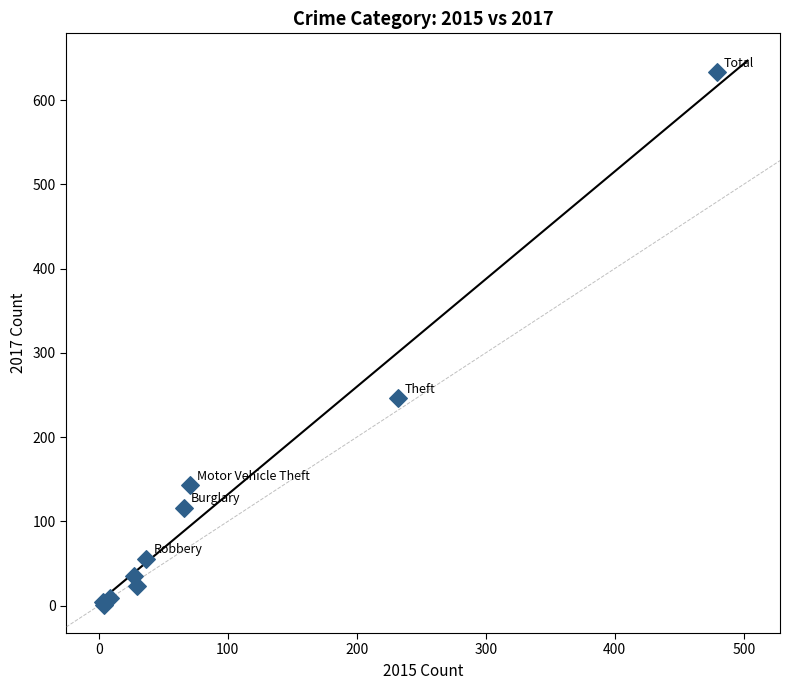

What Y value in the scatter plot is closest to 317?

246